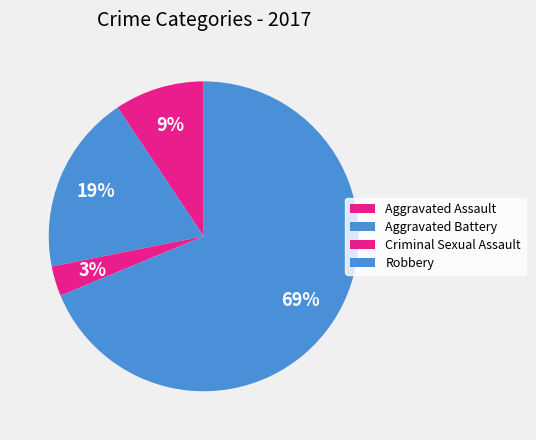

What is the total percentage of Aggravated Assault and Robbery?

78.1%